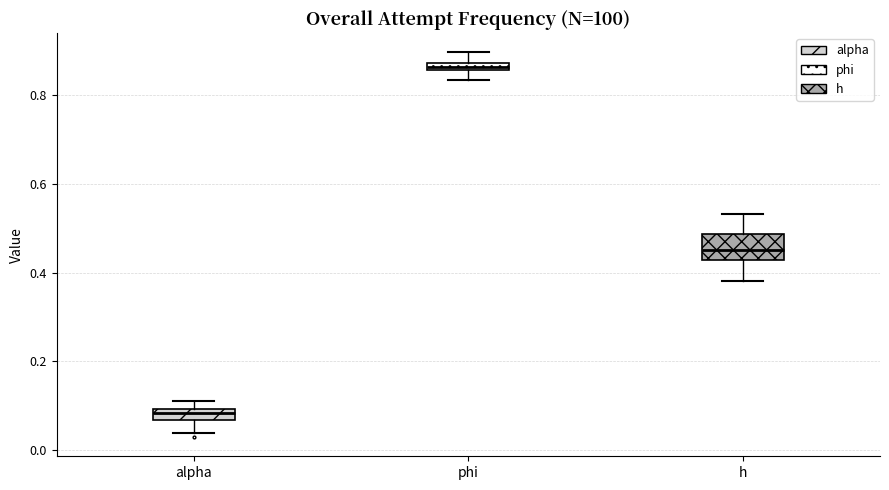

Where does the median line of the box for h sit on the y-axis? The values are not printed on the chart, so give them approximately, as read against the axis.

0.46